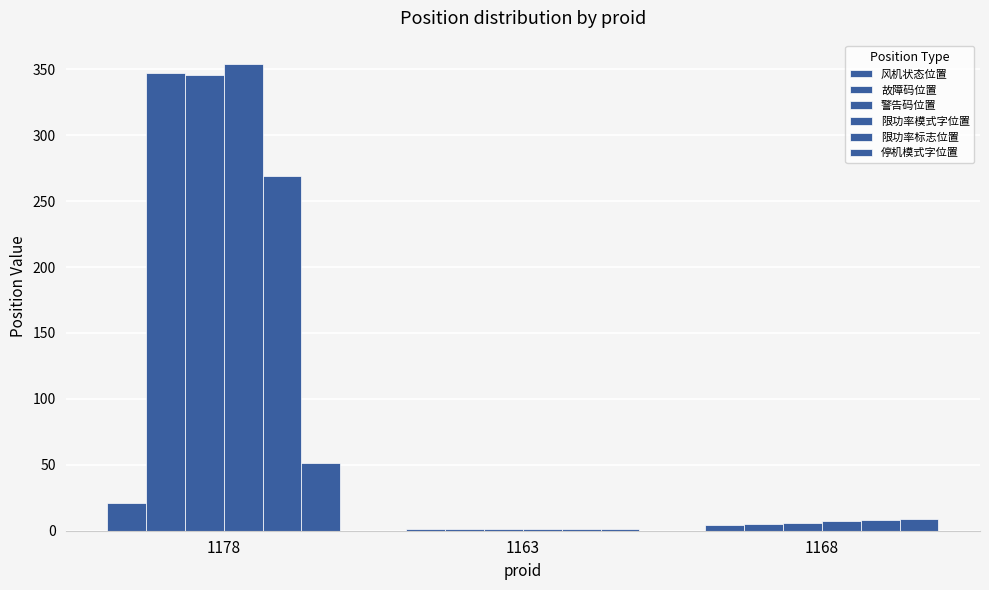

The value of 故障码位置 at 1178 is 347. True or false?

True